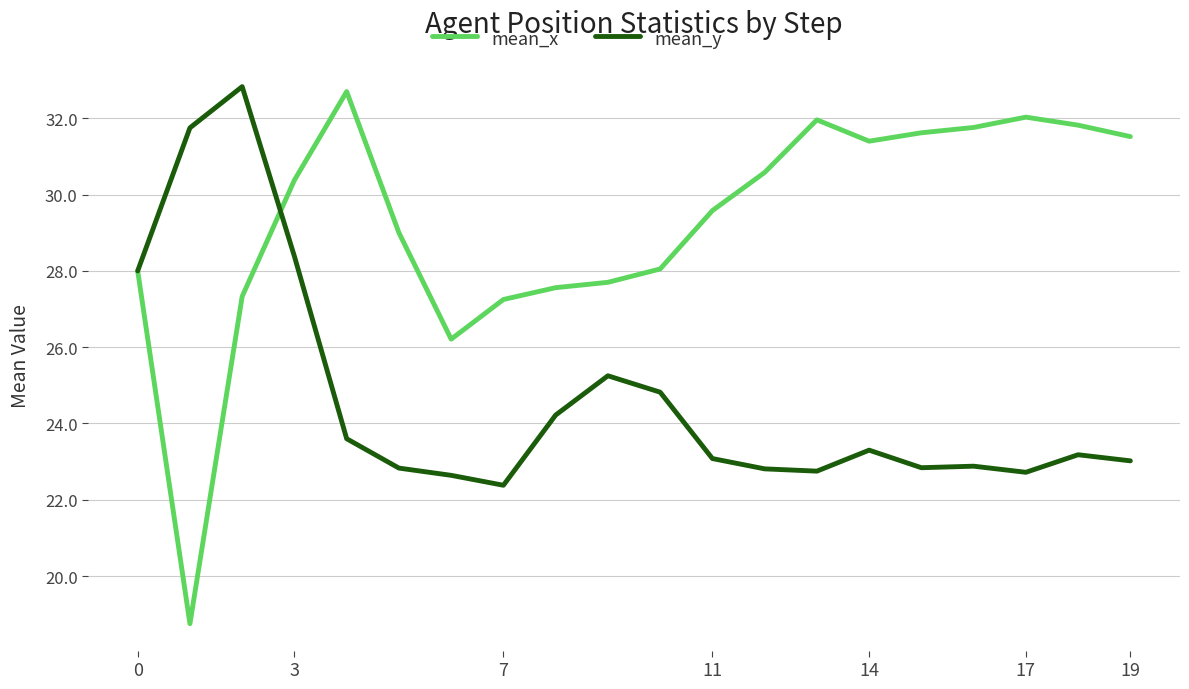

What is the lowest value of the mean_x series?

18.8